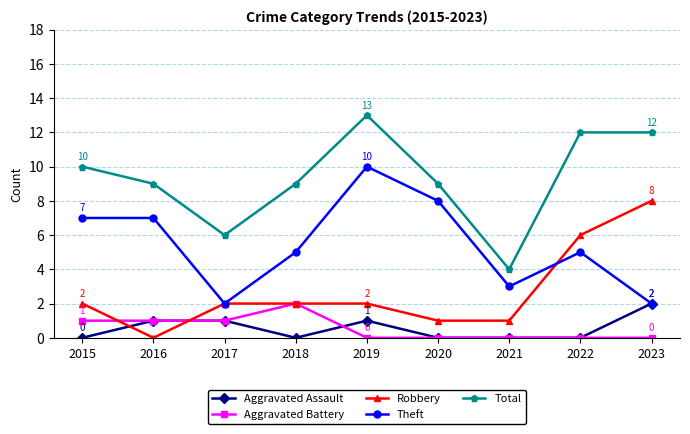

Where is the first local minimum for Robbery?

2016